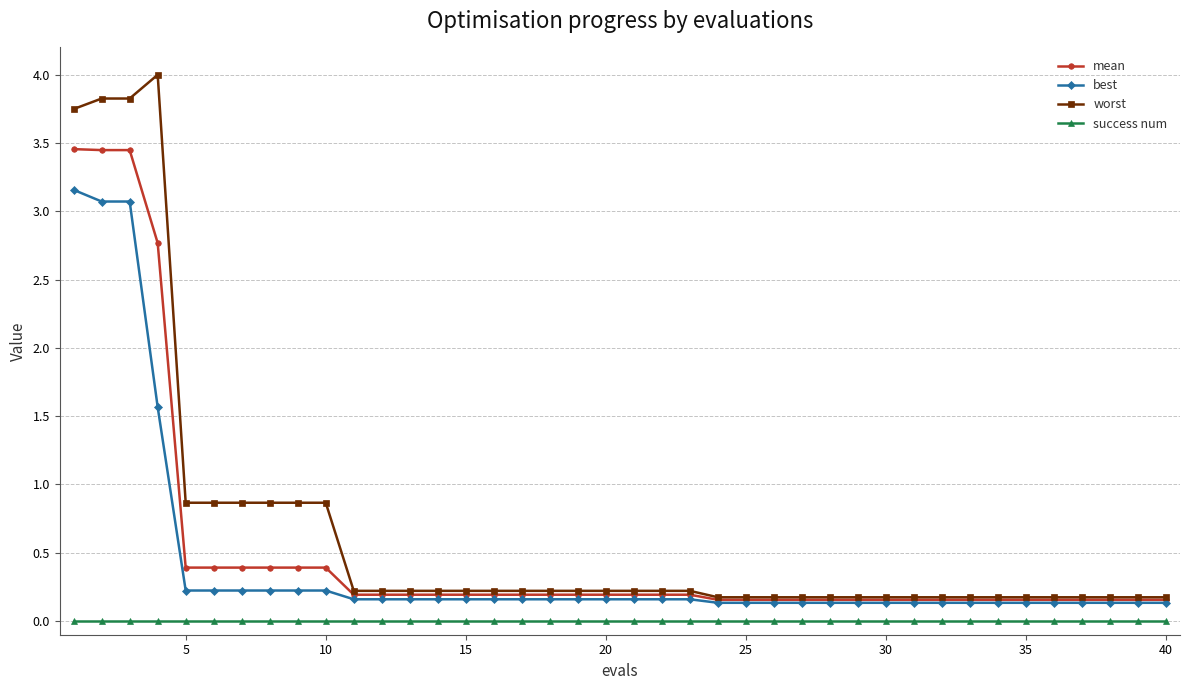

What is the maximum value for best?

3.2